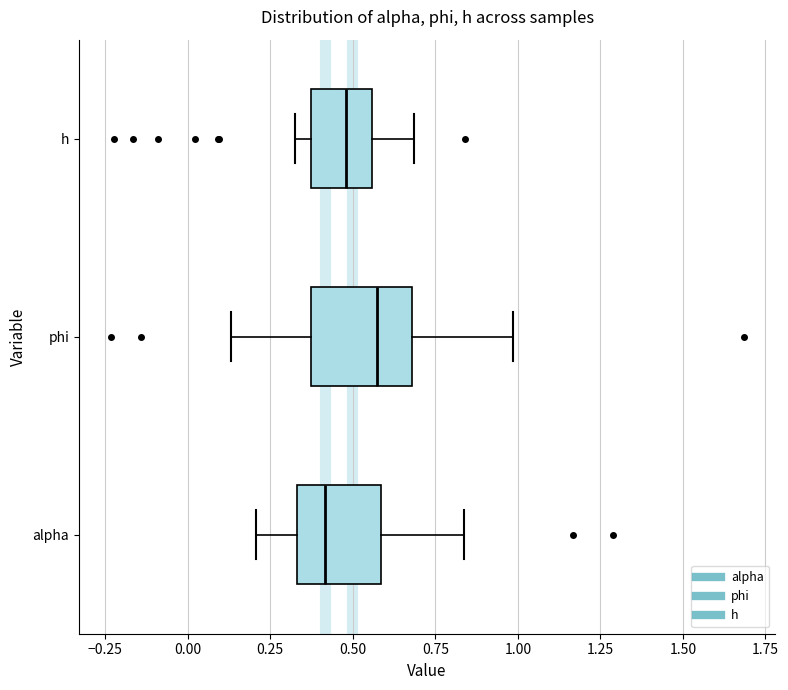

Reading bottom to top, transcribe this box plot: for each box, give where its median line is, the range the box spans, and where its two whiskers end, as read against the x-axis. The values are not printed on the chart, so give them approximately, as read against the axis.

alpha: median 0.40, box 0.35 to 0.60, whiskers 0.20 to 0.85
phi: median 0.55, box 0.35 to 0.70, whiskers 0.15 to 1.00
h: median 0.50, box 0.35 to 0.55, whiskers 0.30 to 0.70